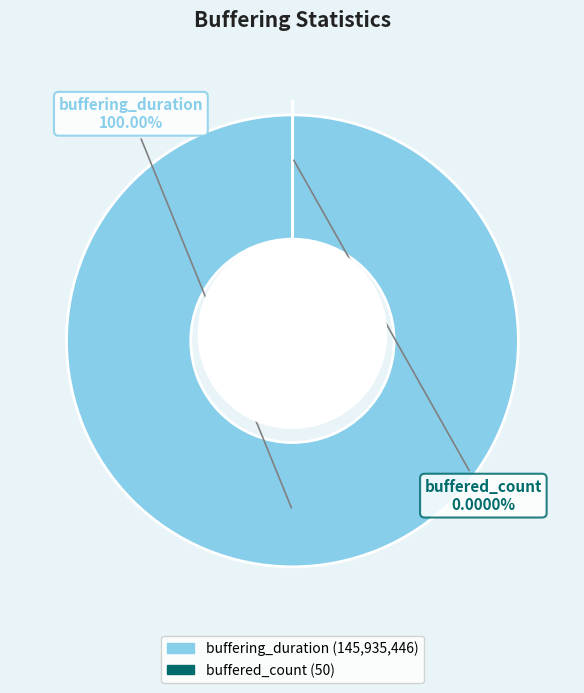

What is the majority slice?

buffering_duration